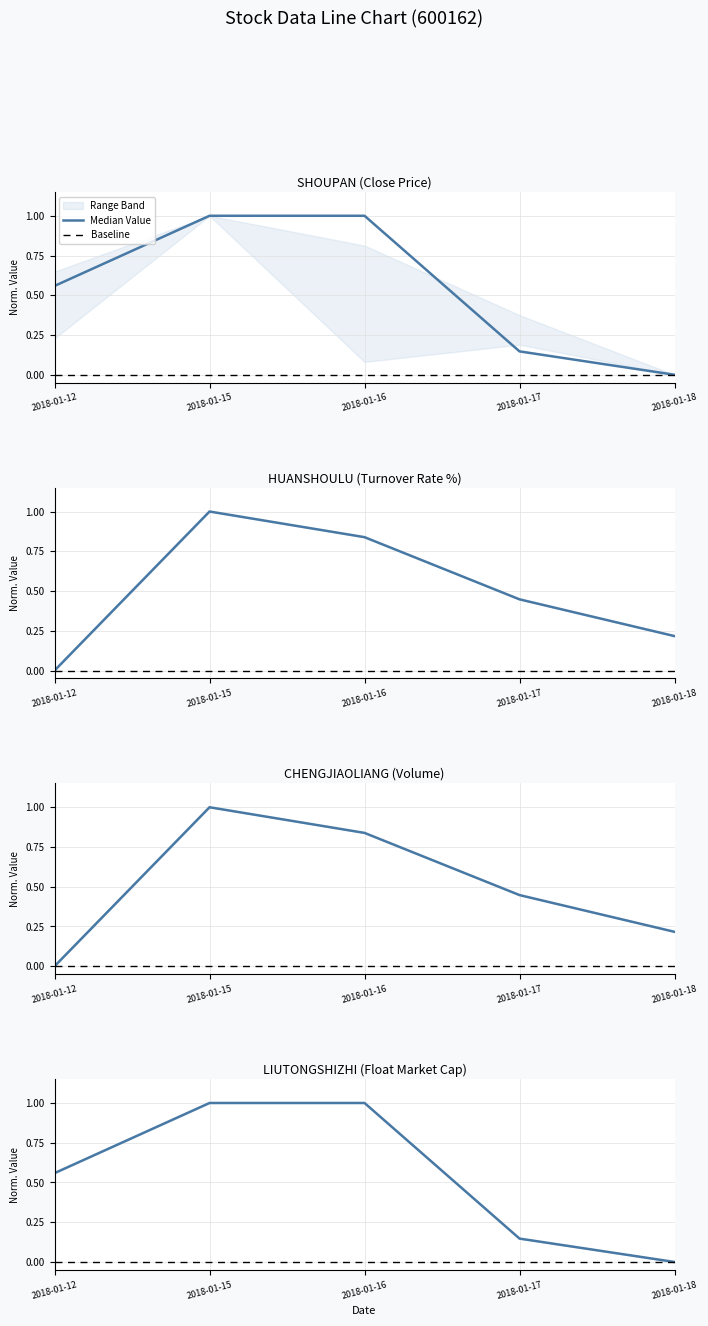

Is the value of Baseline at 2018-01-18 greater than the value of Median Value at 2018-01-18?

No